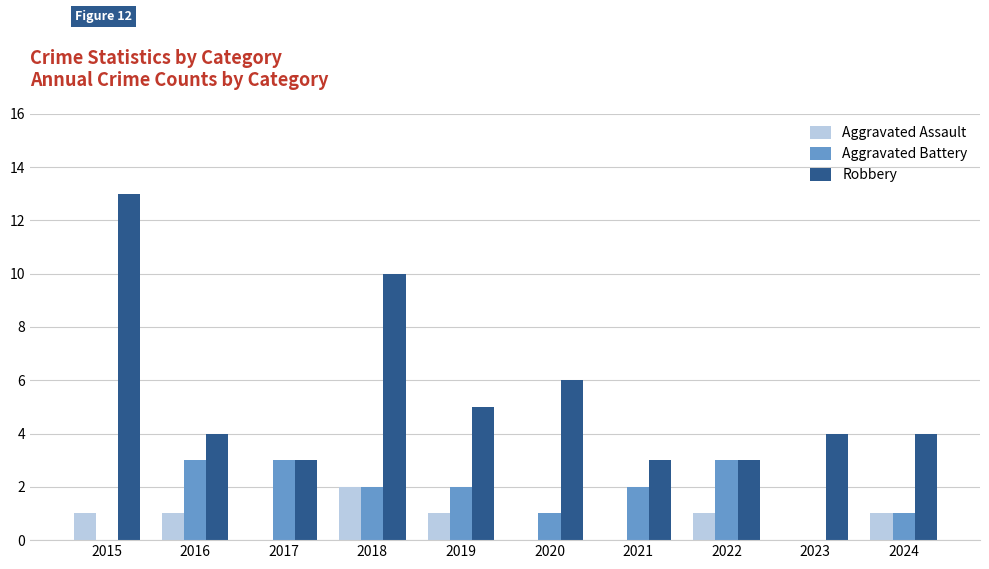

How many series are shown in this chart?

3